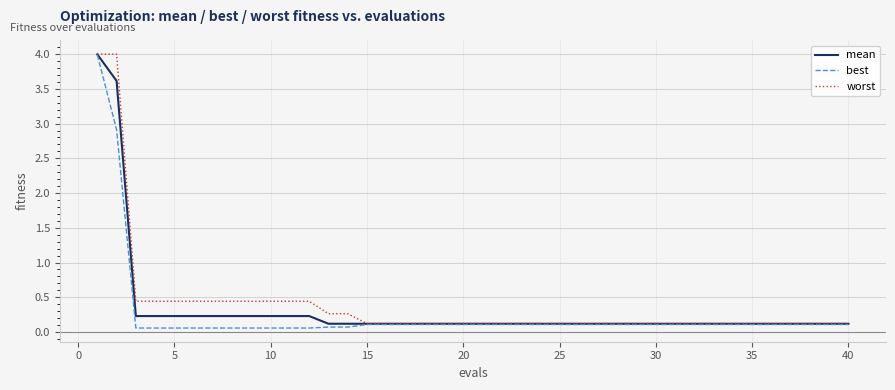

What is the maximum value for mean?

4.0